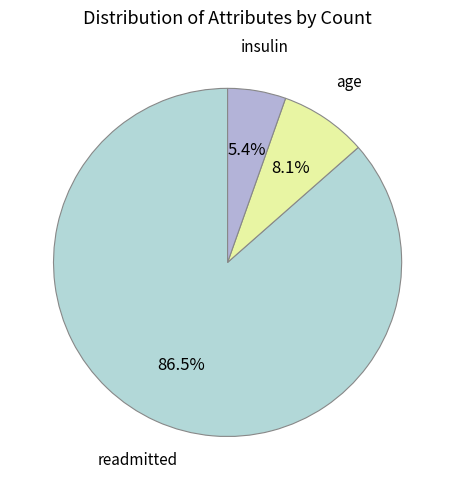

Count the number of slices in the pie.

3